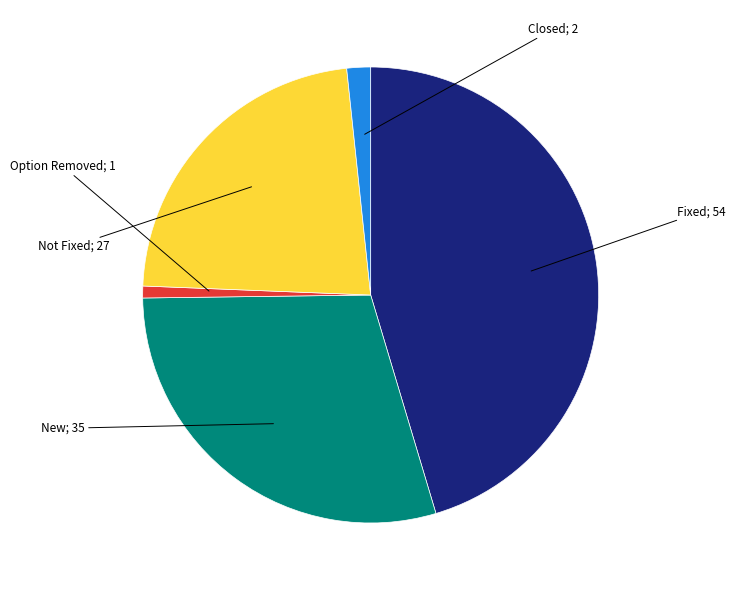

Is there any slice that represents more than half of the pie?

No